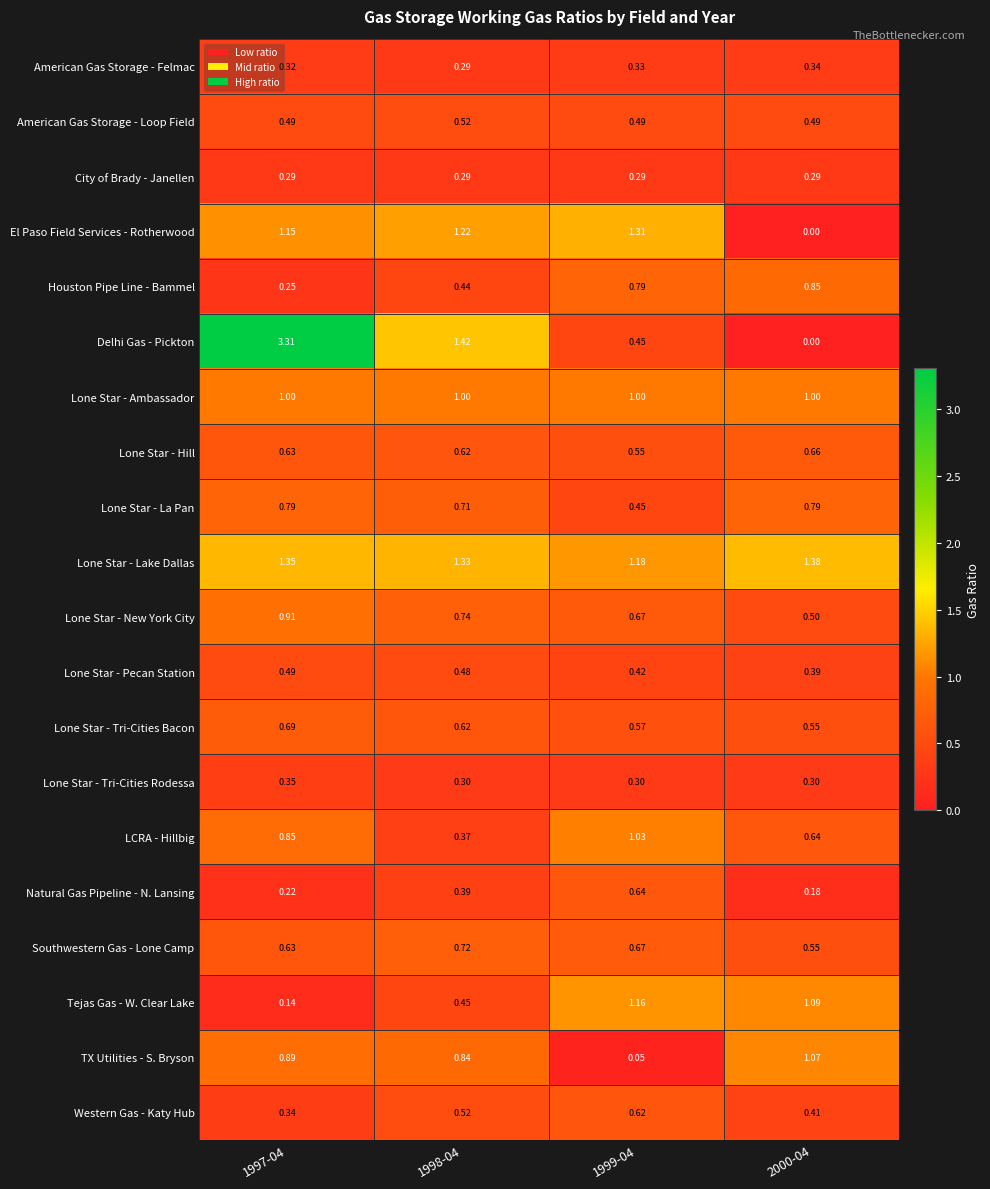

How many data points does each series have?

4